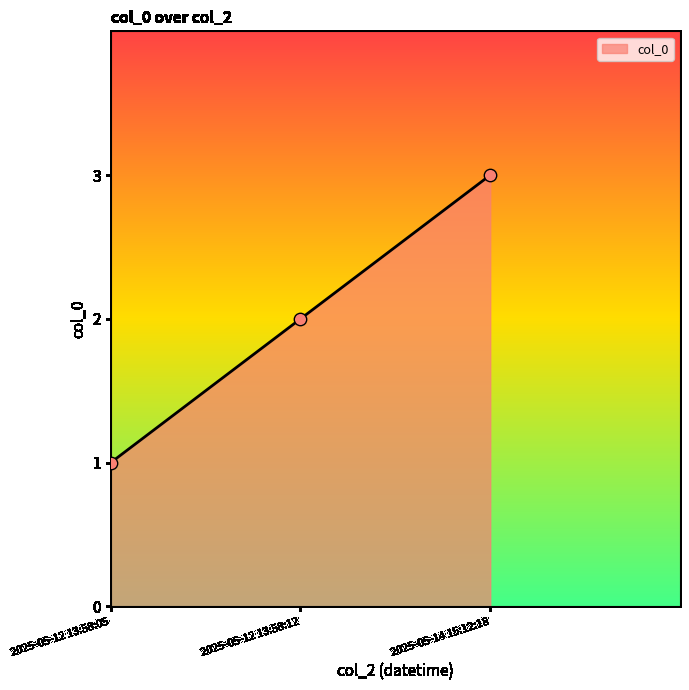

What is the change in value from 2025-05-12 13:58:05 to 2025-05-14 15:12:18?

+2